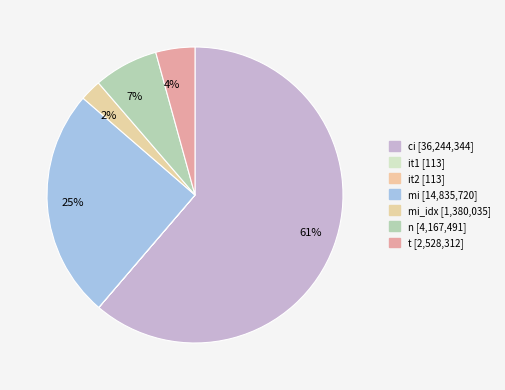

What is the largest slice in the pie chart?

ci